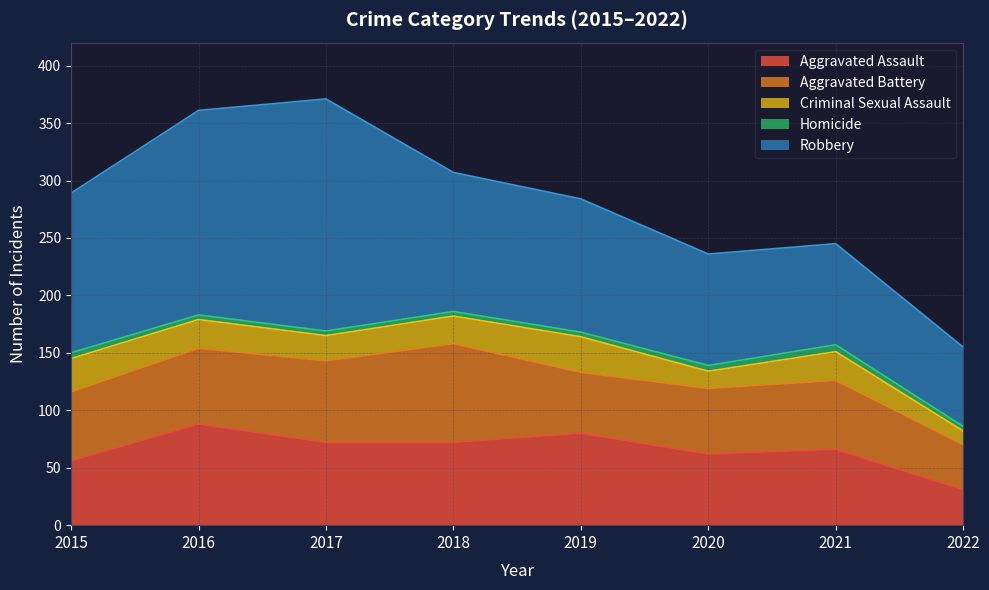

Does the chart have visible grid lines?

Yes